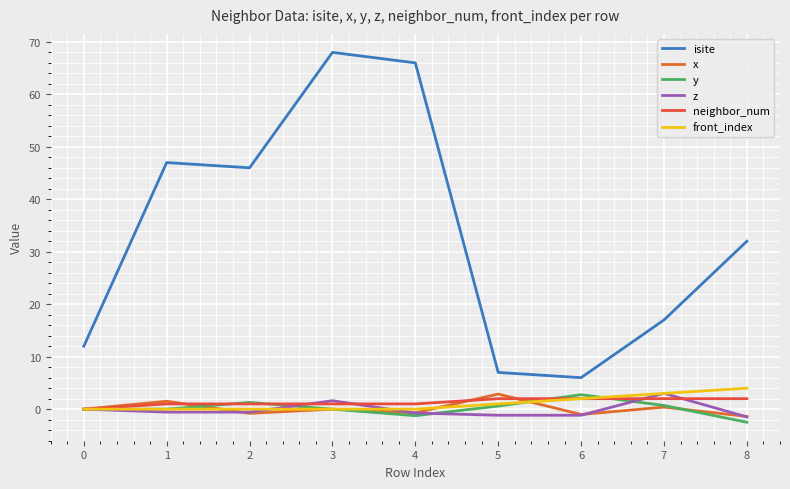

At how many categories does at least one series exceed 0?

9